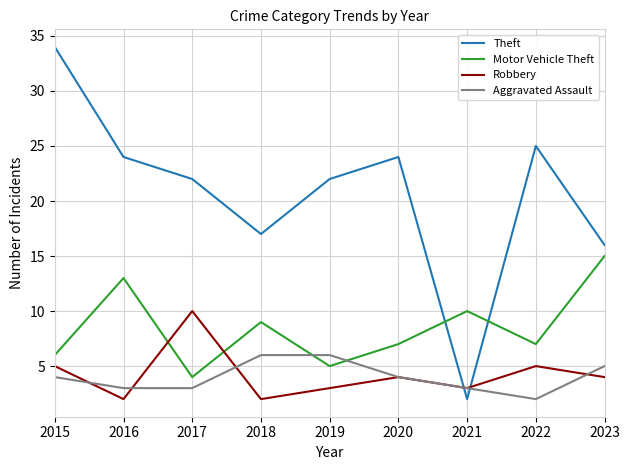

At which label does Robbery reach its peak?

2017